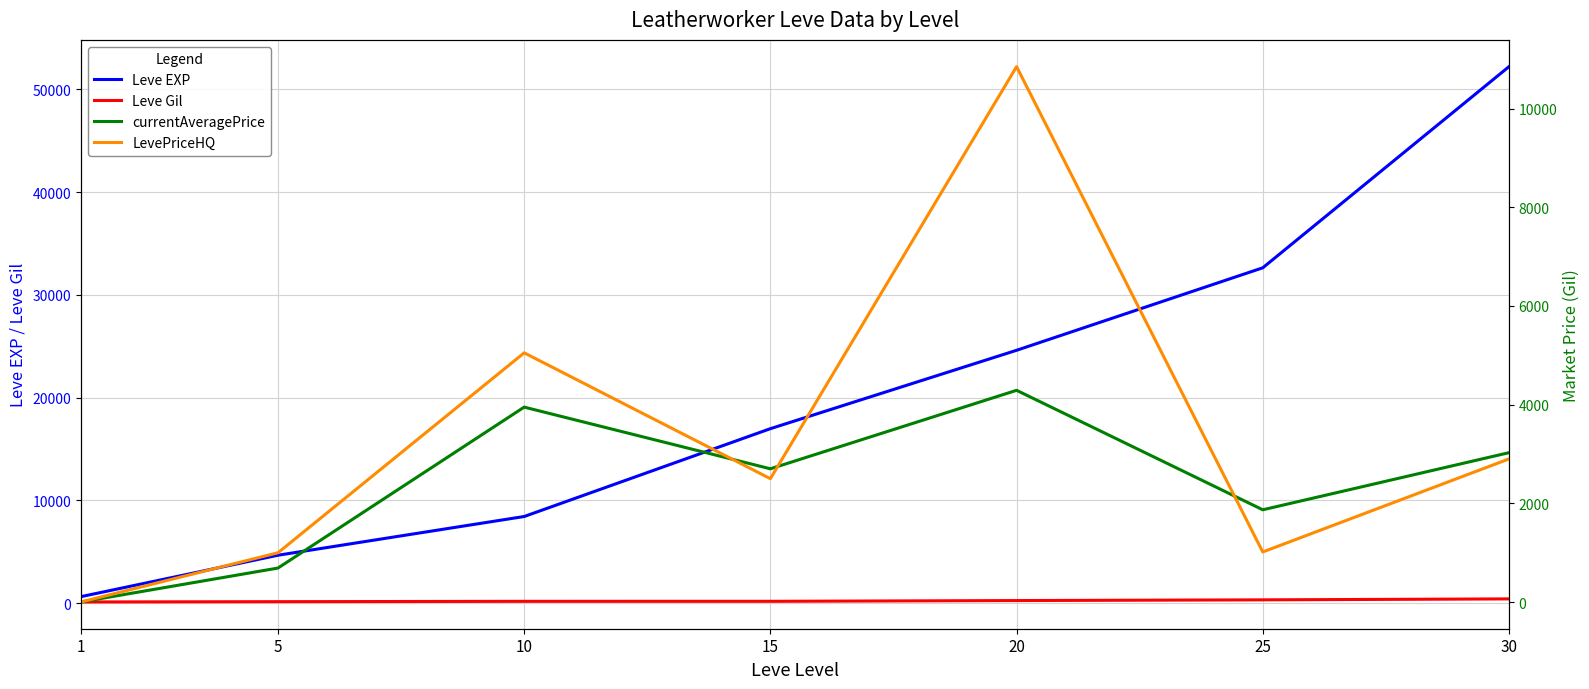

How many data points in Leve Gil are above 174?

3